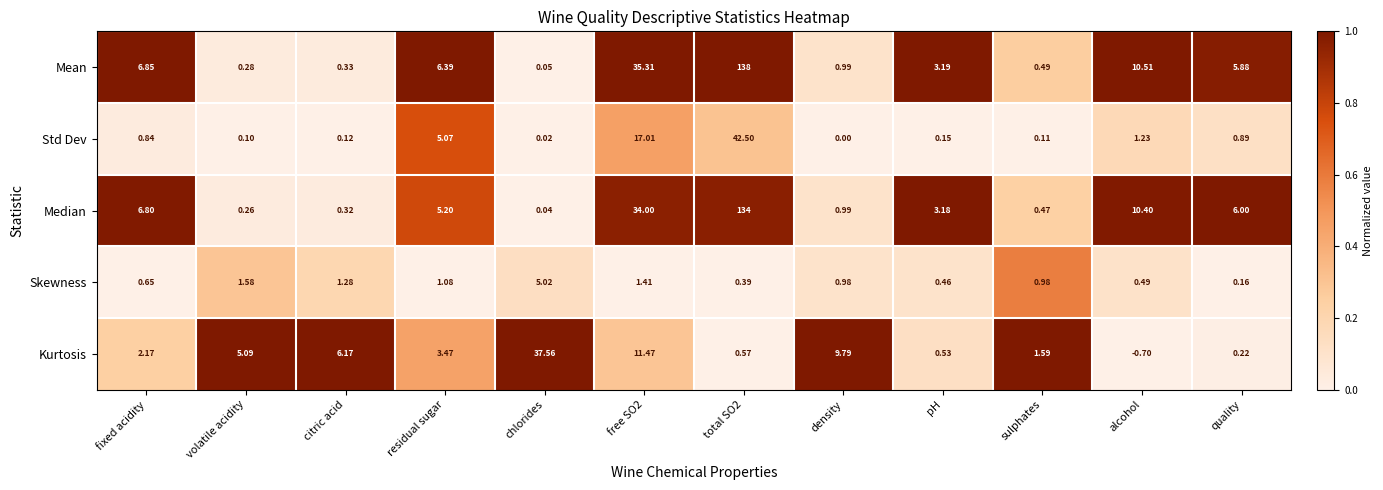

List the series in order of their peak value, highest first.

Mean, Median, Std Dev, Kurtosis, Skewness